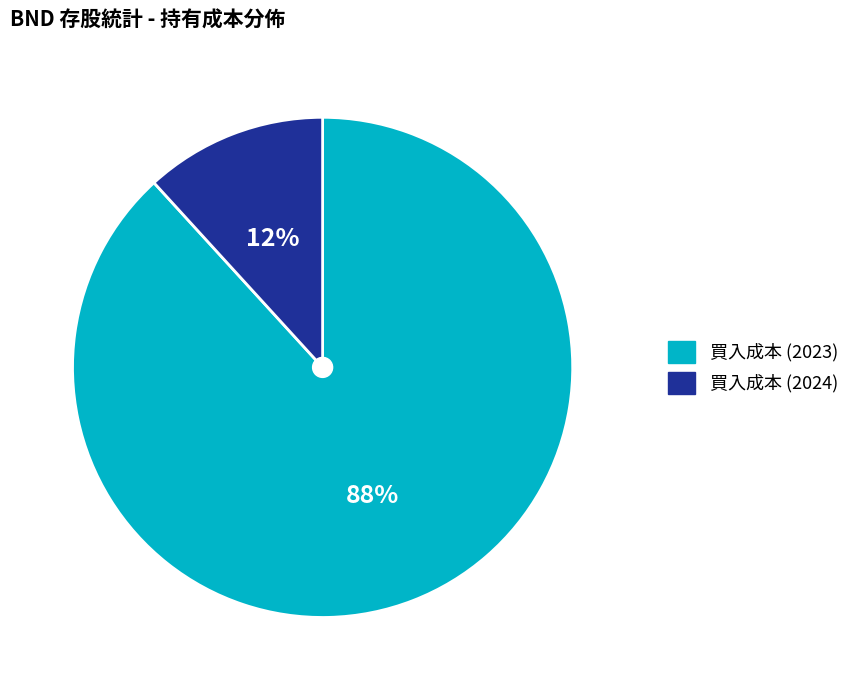

Is there a majority slice in this chart?

Yes